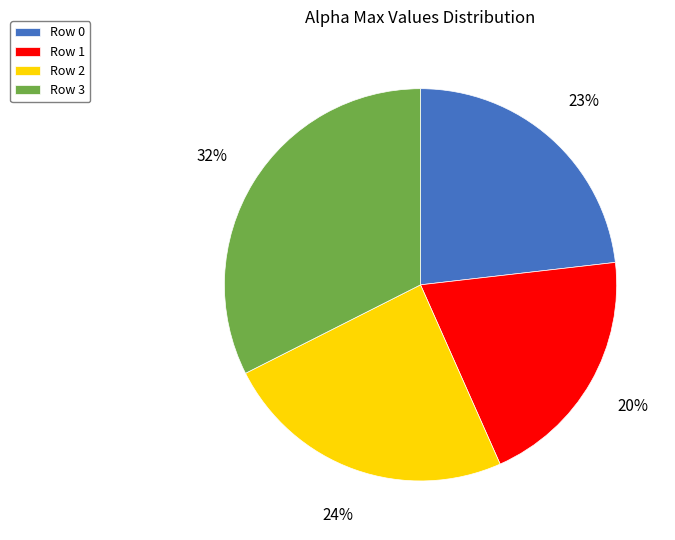

Does any single category account for the majority?

No